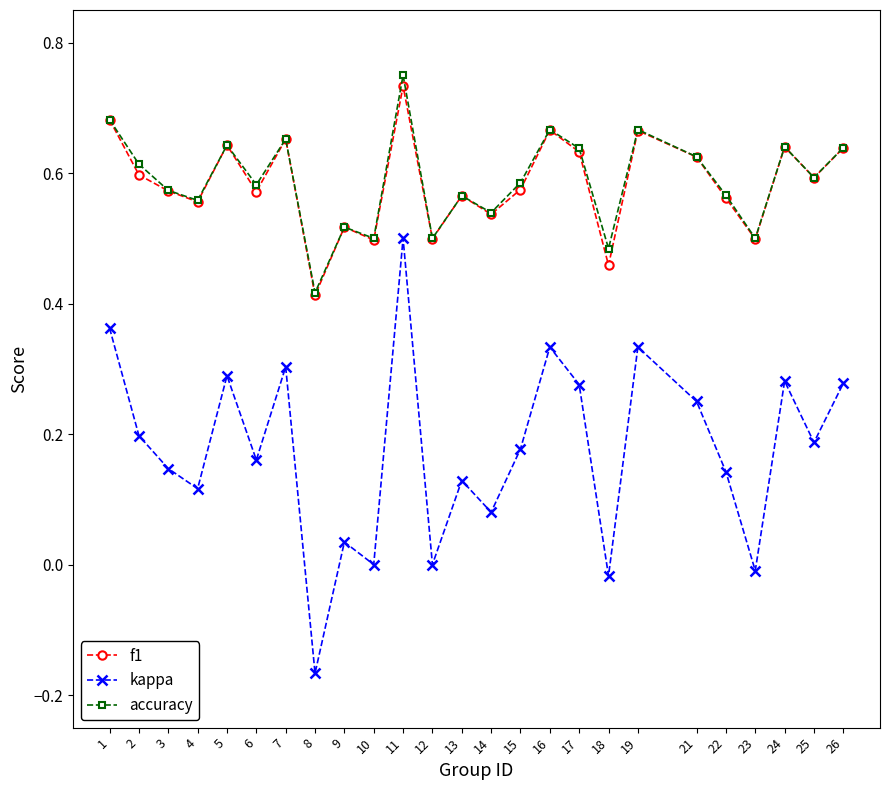

Which series has the widest spread of values?

kappa